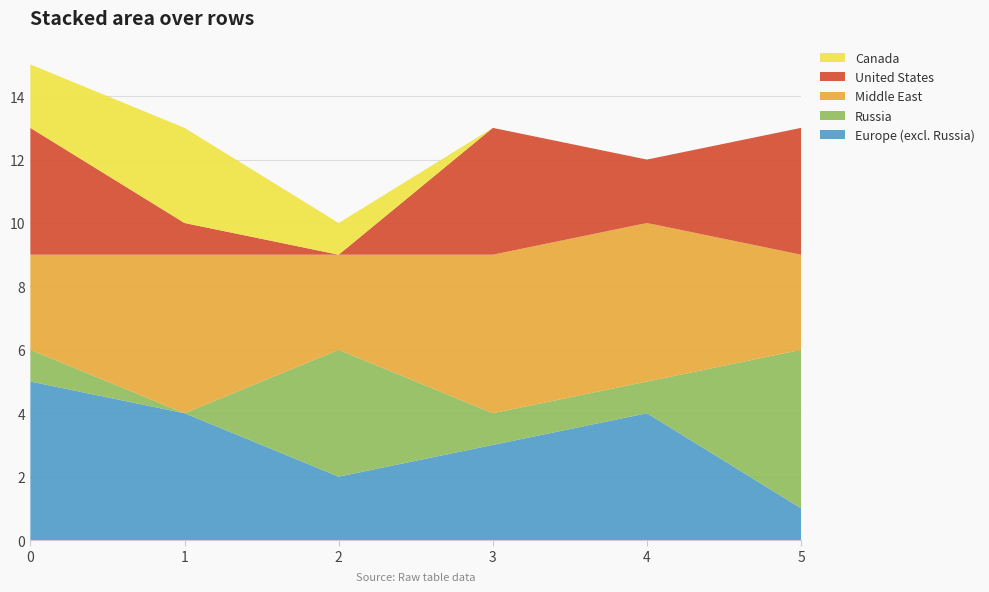

Reading left to right, extract all data points from this chart.

0: 5	4	2	3	4	1
1: 1	0	4	1	1	5
2: 3	5	3	5	5	3
3: 4	1	0	4	2	4
4: 2	3	1	0	0	0